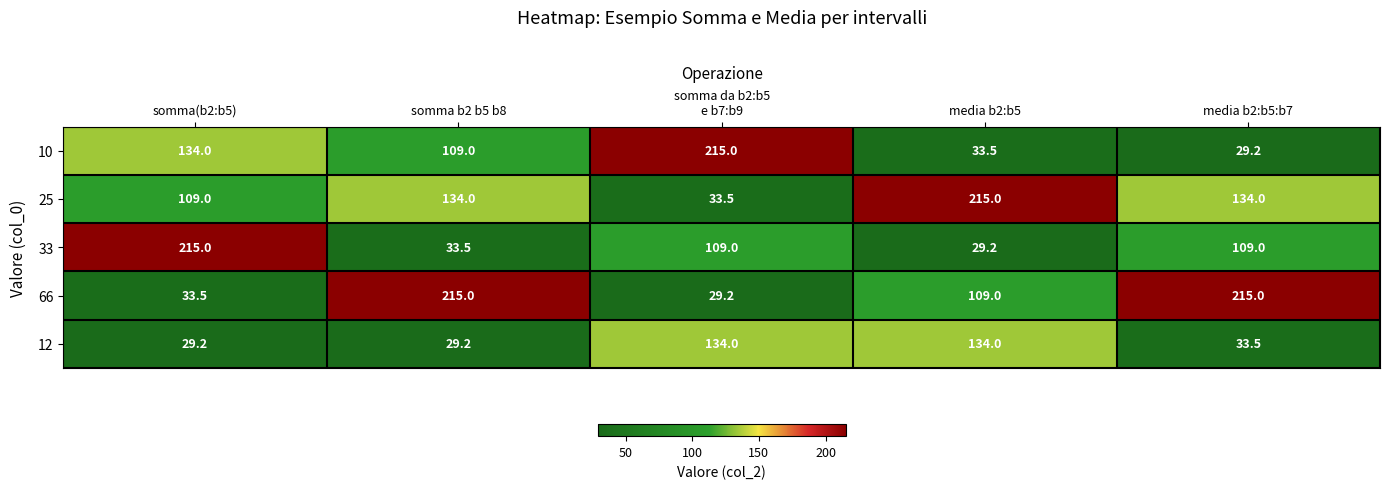

Reading right to left, extract all data points from this chart.

10: 29.2	33.5	215.0	109.0	134.0
25: 134.0	215.0	33.5	134.0	109.0
33: 109.0	29.2	109.0	33.5	215.0
66: 215.0	109.0	29.2	215.0	33.5
12: 33.5	134.0	134.0	29.2	29.2